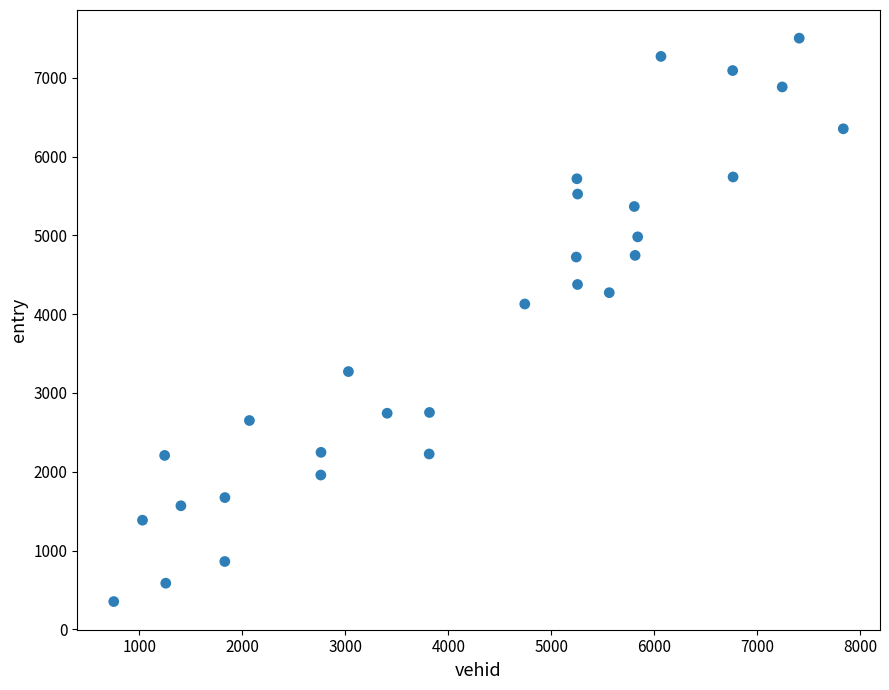

What is the range of Y values (max minus min)?

7147.7